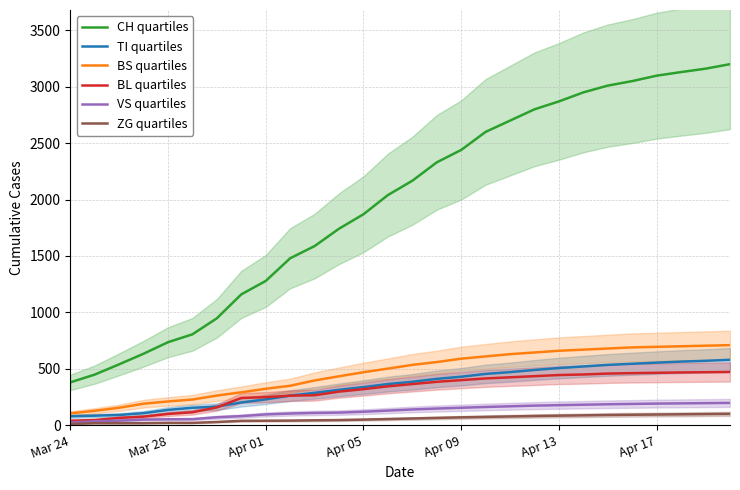

What is the total value across all series at 19?

4626